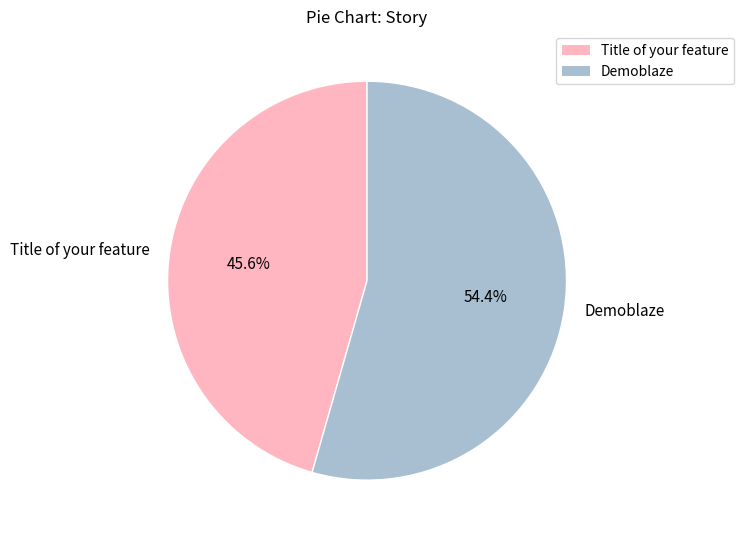

Approximately how many times larger is the value at Demoblaze compared to Title of your feature?

1.2